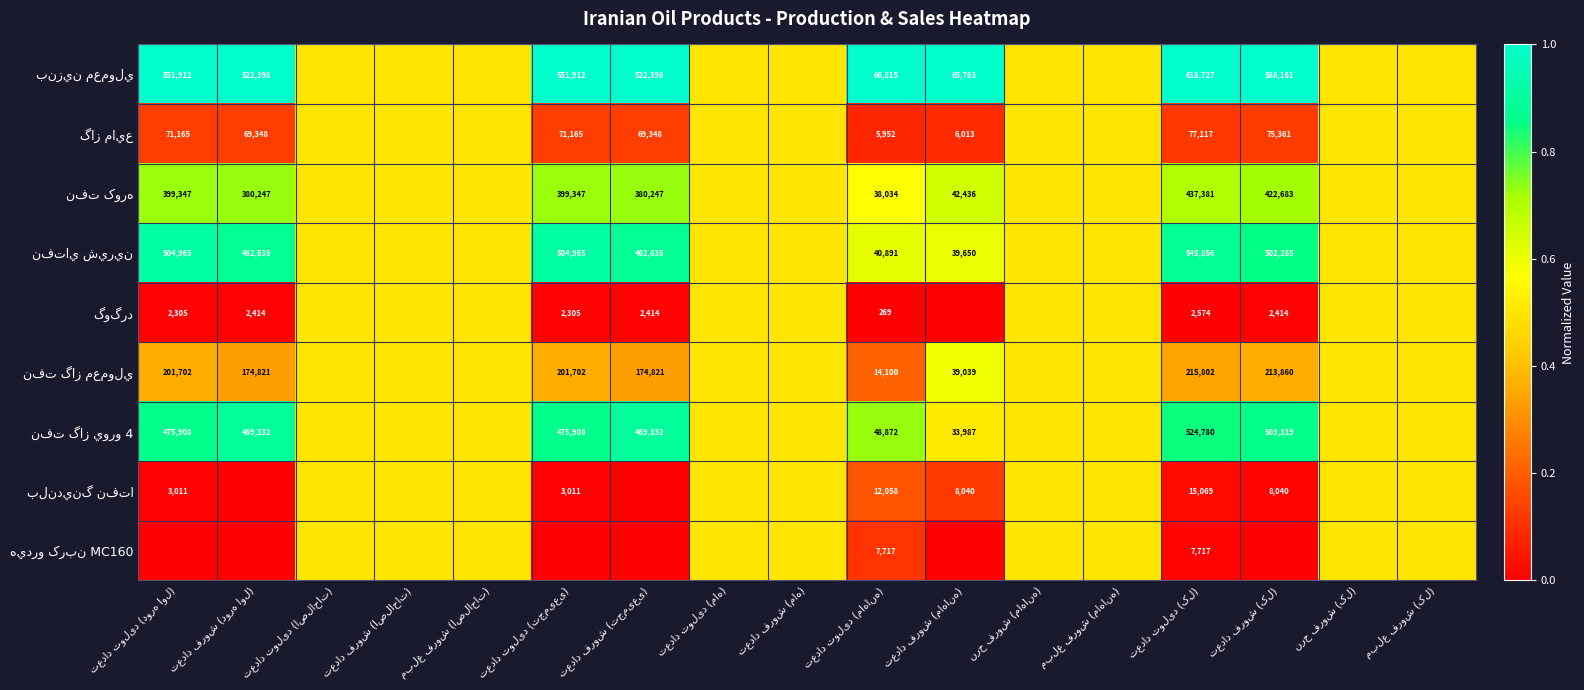

Which series has the largest total across all categories?

بنزين معمولي